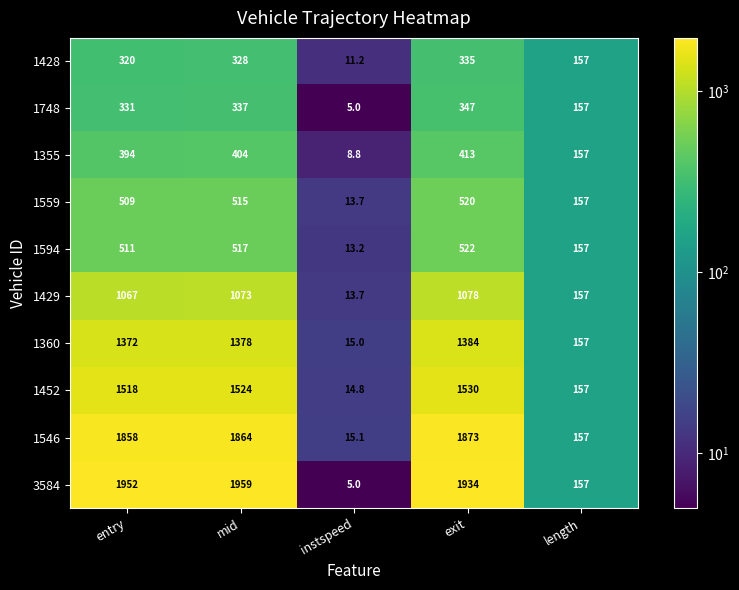

Between entry and length, which series saw the biggest shift?

3584